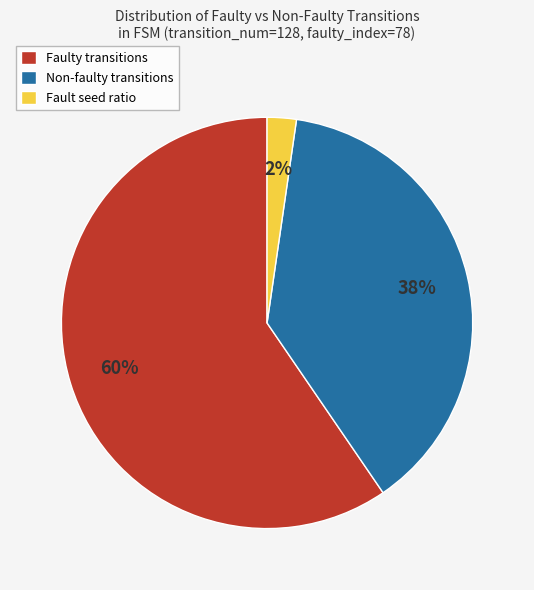

Which category has the biggest portion of the pie?

Faulty transitions